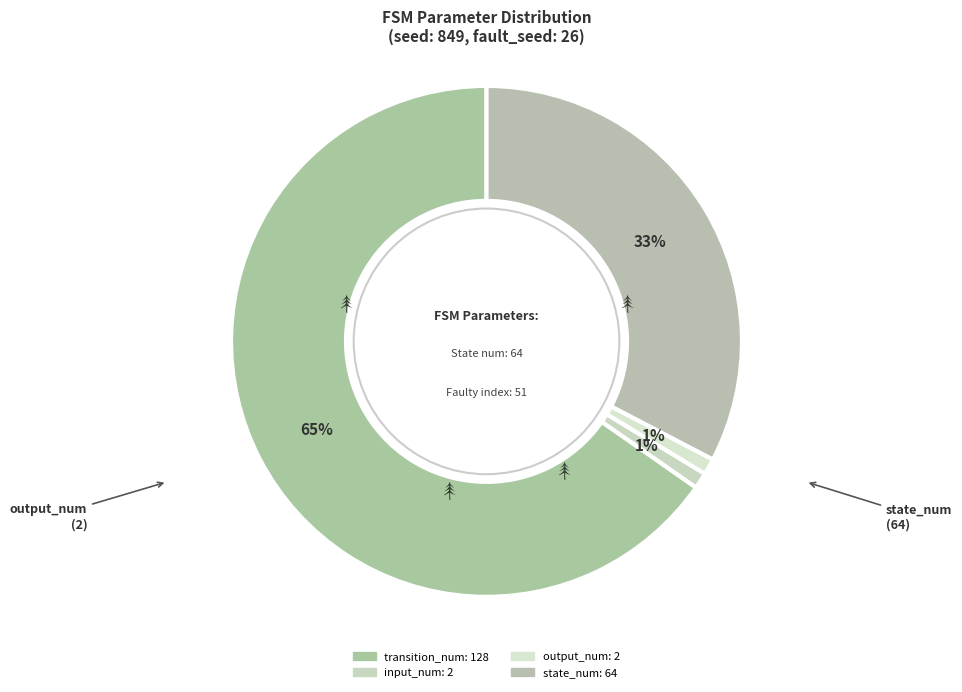

Which category has the biggest portion of the pie?

transition_num